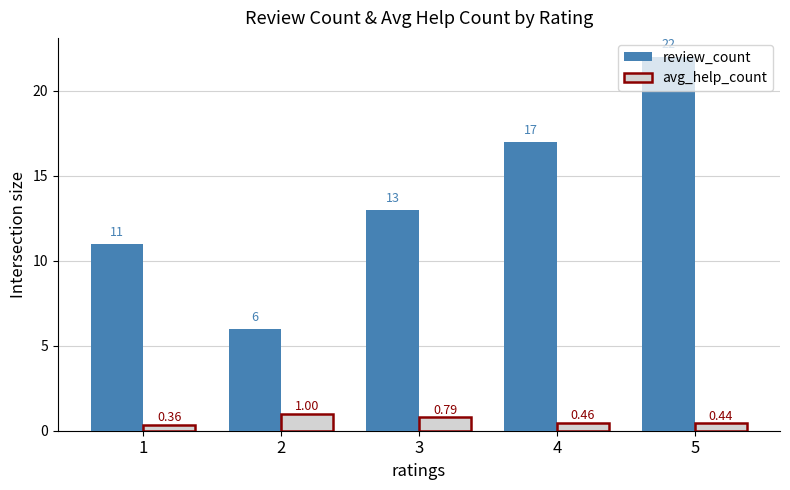

At which category is the sum across all series the highest?

5